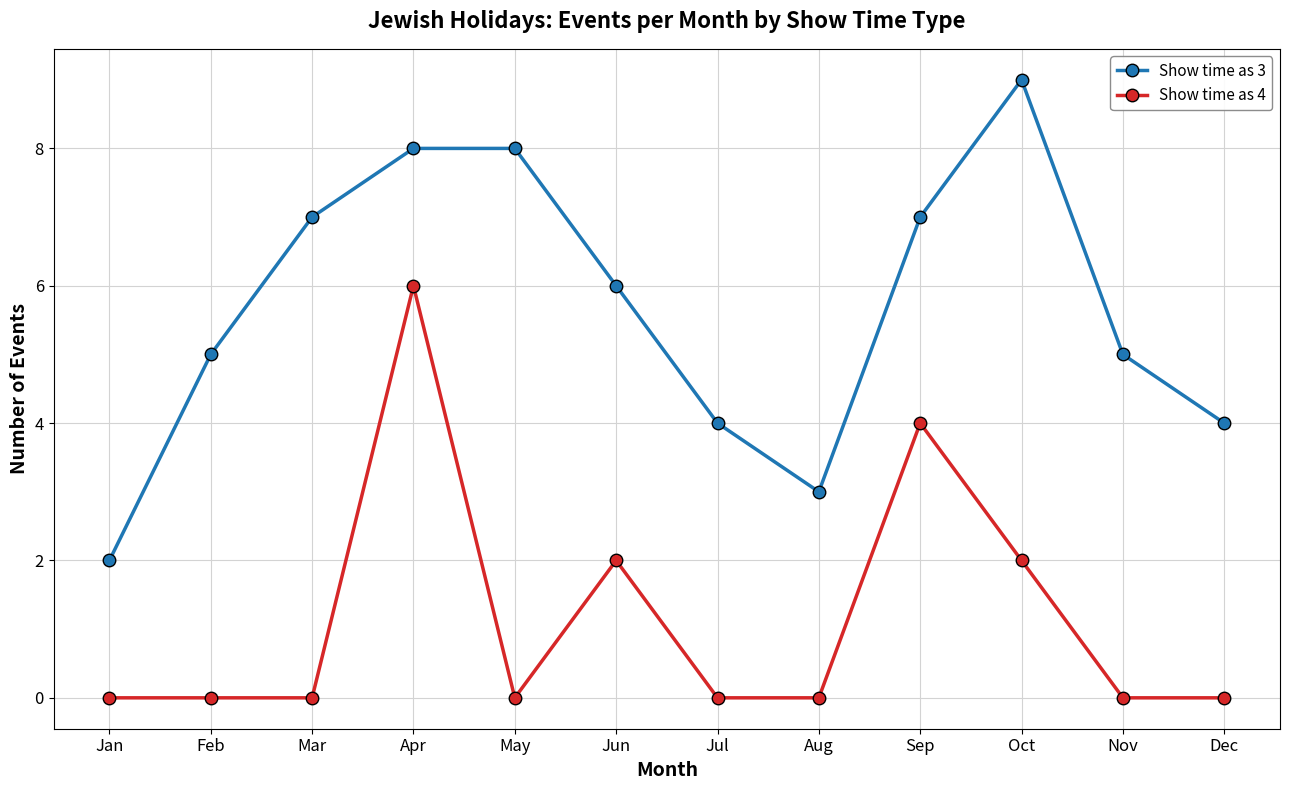

The Show time as 3 series shows 7 at Mar. True or false?

True